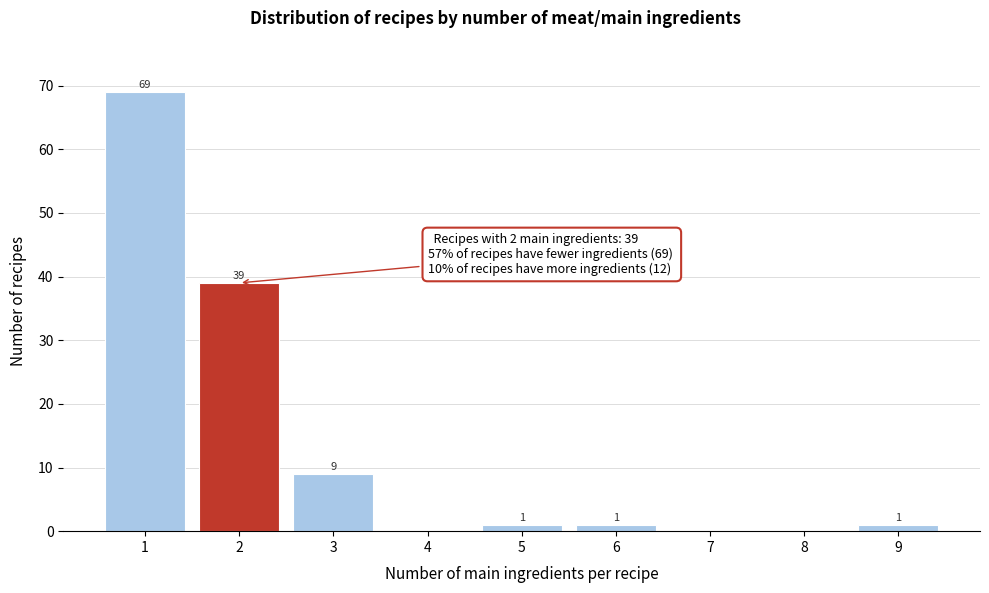

Reading left to right, transcribe all the data shown in this chart.

1=69	2=39	3=9	4=0	5=1	6=1	7=0	8=0	9=1